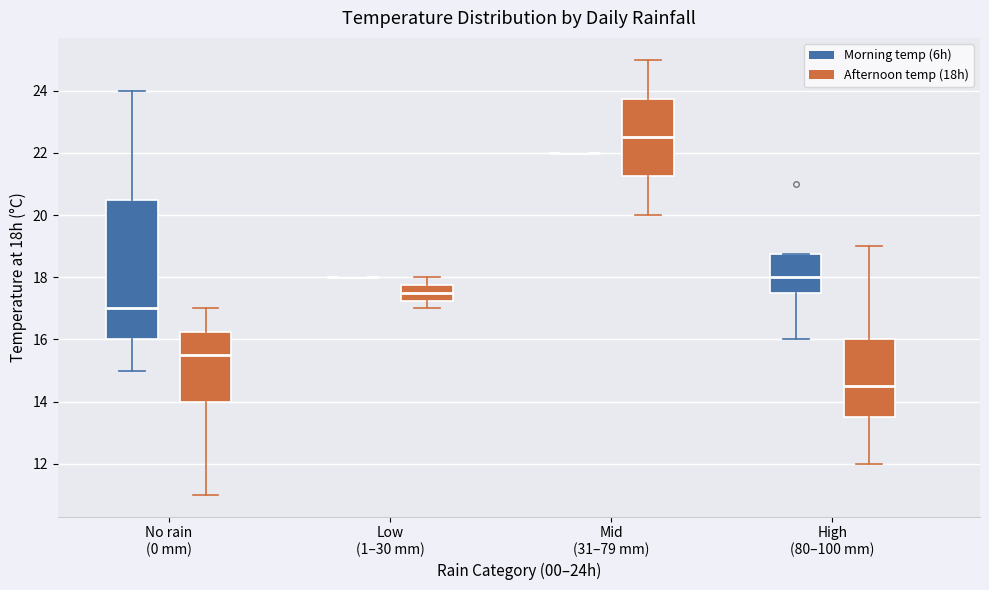

Reading left to right, transcribe this box plot: for each box, give where its median line is, the range the box spans, and where its two whiskers end, as read against the y-axis. The values are not printed on the chart, so give them approximately, as read against the axis.

No rain (0 mm) (Morning temp (6h)): median 17.0, box 16.0 to 20.6, whiskers 15.0 to 24.0
No rain (0 mm) (Afternoon temp (18h)): median 15.6, box 14.0 to 16.2, whiskers 11.0 to 17.0
Low (1–30 mm) (Morning temp (6h)): box collapsed to a line at 18.0, whiskers 18.0 to 18.0
Low (1–30 mm) (Afternoon temp (18h)): median 17.6, box 17.2 to 17.8, whiskers 17.0 to 18.0
Mid (31–79 mm) (Morning temp (6h)): box collapsed to a line at 22.0, whiskers 22.0 to 22.0
Mid (31–79 mm) (Afternoon temp (18h)): median 22.6, box 21.2 to 23.8, whiskers 20.0 to 25.0
High (80–100 mm) (Morning temp (6h)): median 18.0, box 17.6 to 18.8, whiskers 16.0 to 18.8
High (80–100 mm) (Afternoon temp (18h)): median 14.6, box 13.6 to 16.0, whiskers 12.0 to 19.0